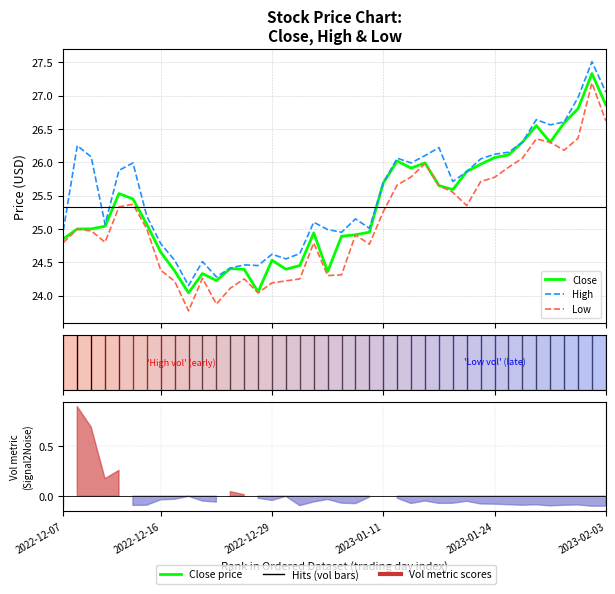

True or false: Low has a value of 12.4 at 2023-02-03.

False